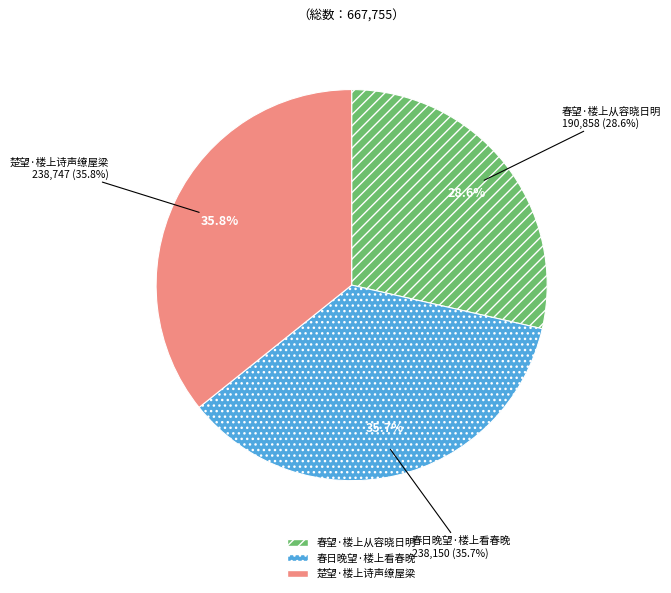

Which slice is the largest?

楚望·楼上诗声缭屋梁